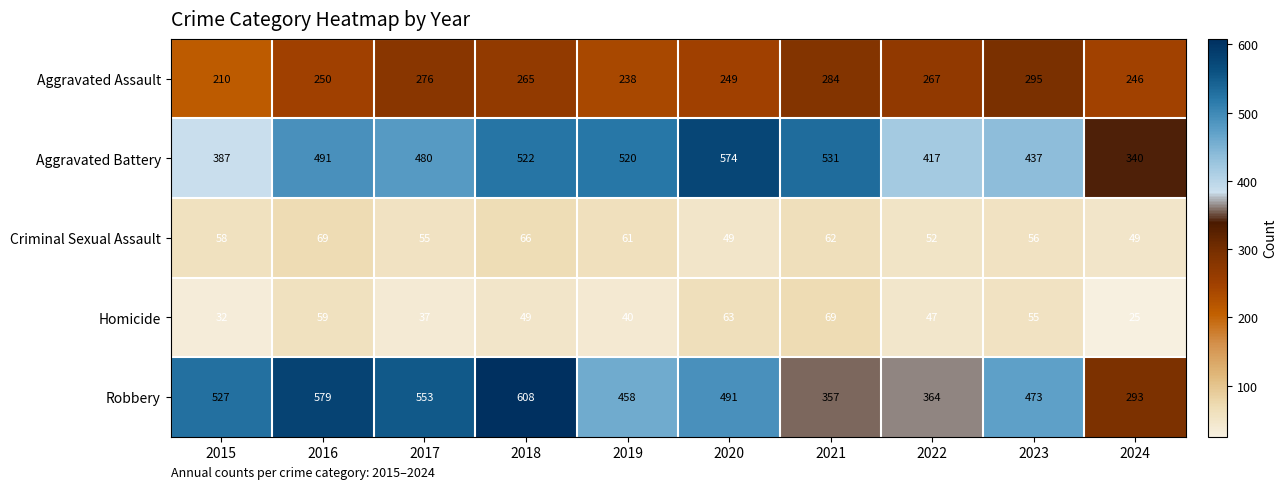

Rank the series at 2015 from highest to lowest value.

Robbery, Aggravated Battery, Aggravated Assault, Criminal Sexual Assault, Homicide